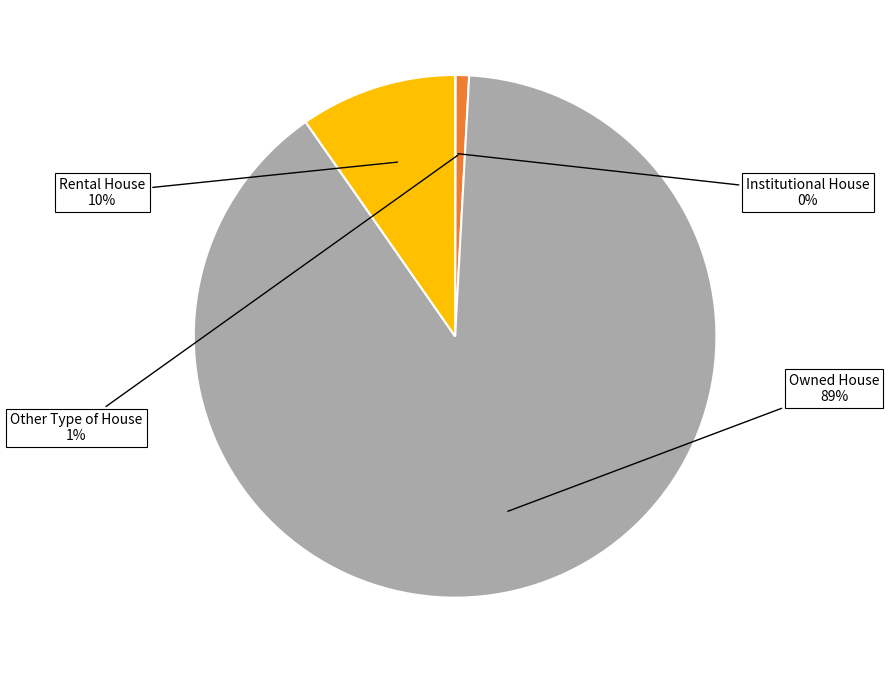

The Rental House slice represents 17% of the pie. True or false?

False